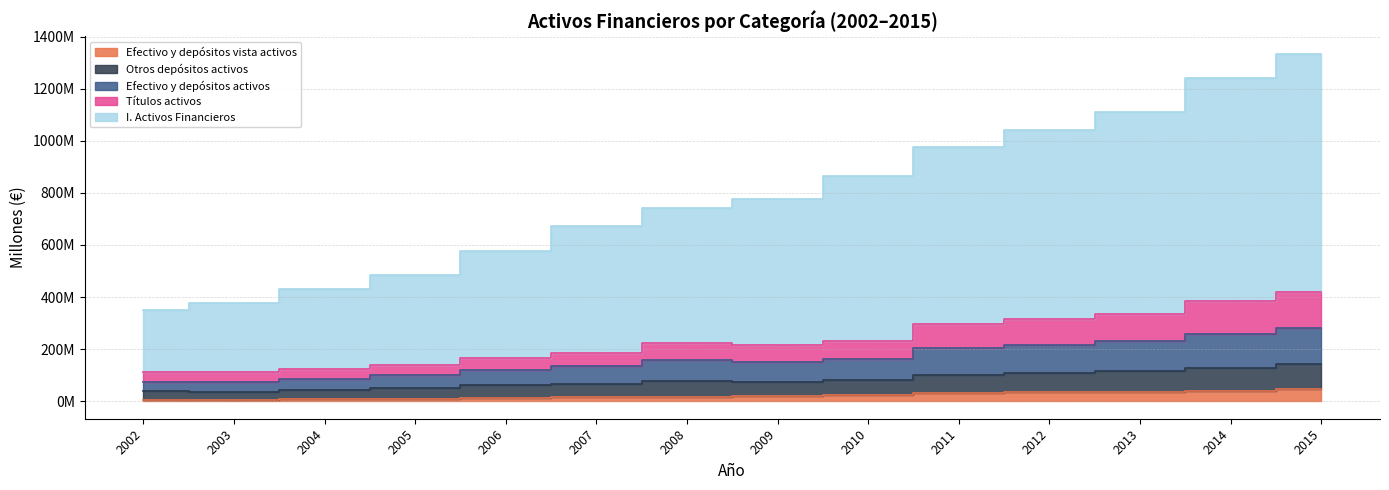

In Efectivo y depósitos activos, how many points are higher than both neighbors (excluding endpoints)?

1